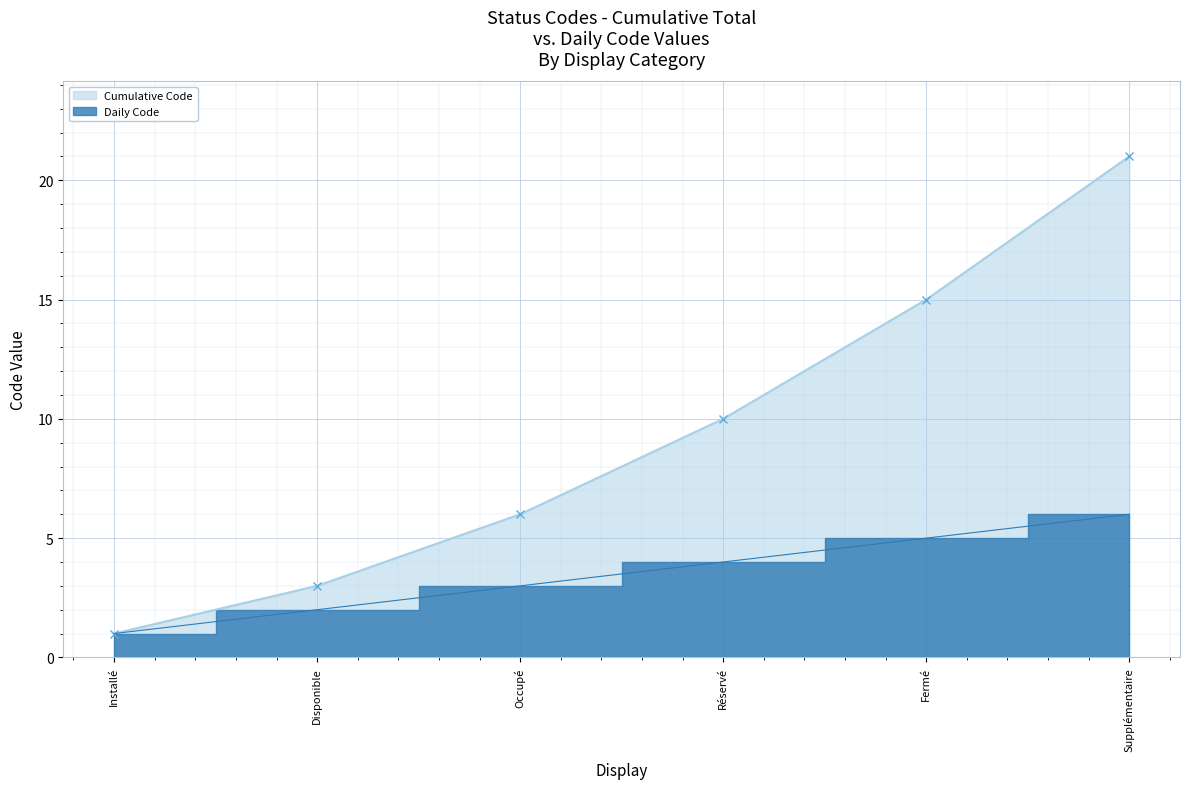

The Daily Code series shows 2 at Réservé. True or false?

False